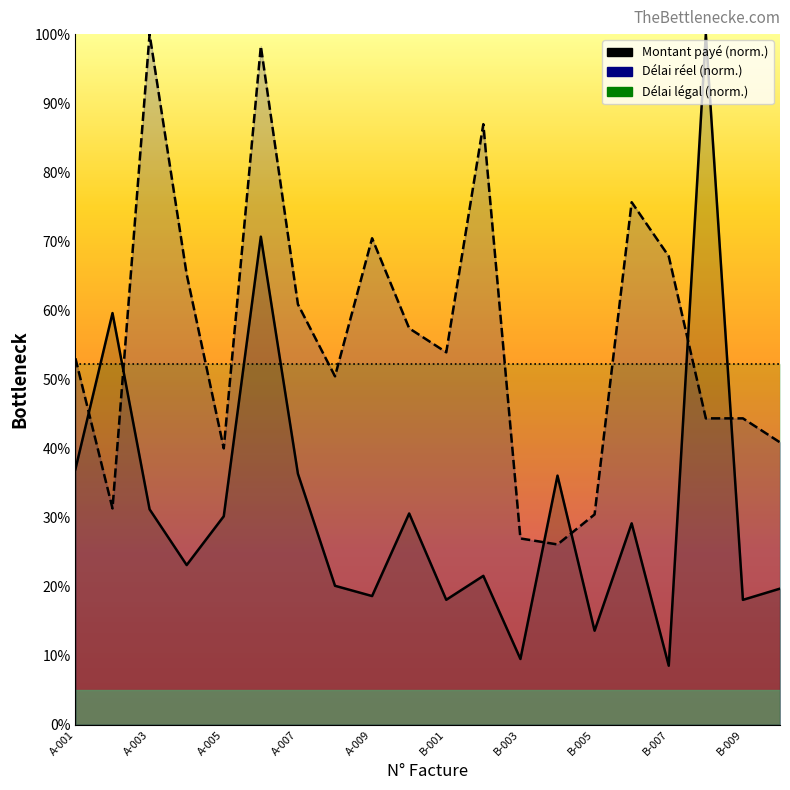

Which series has the largest total across all categories?

Délai réel (norm.)